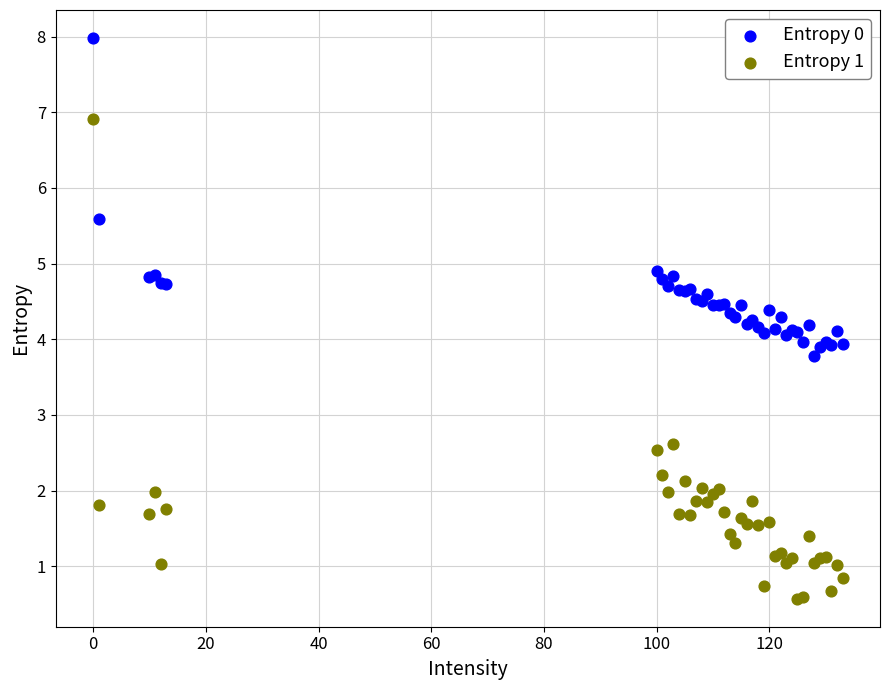

Which series contains the highest Y value?

Entropy 0